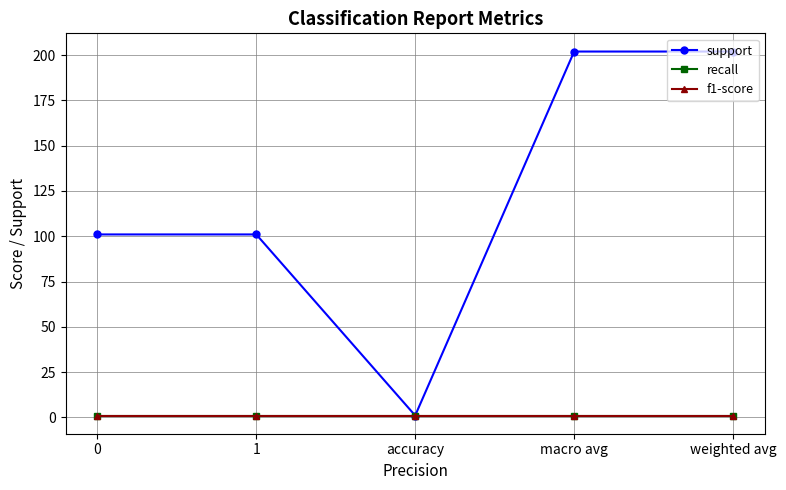

True or false: recall and f1-score intersect in this chart.

False